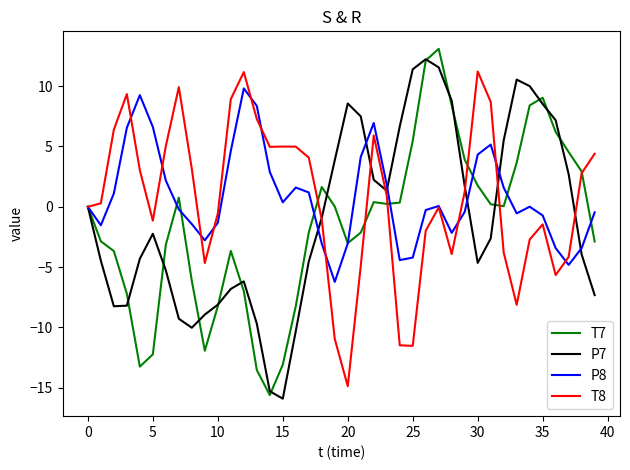

What is the minimum value shown in the chart?

-15.9